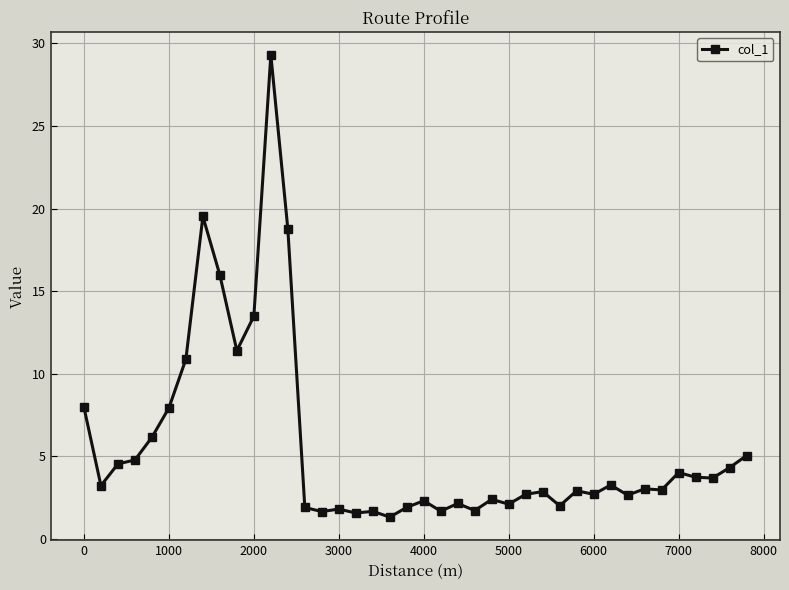

What is the maximum value shown in the chart?

29.3